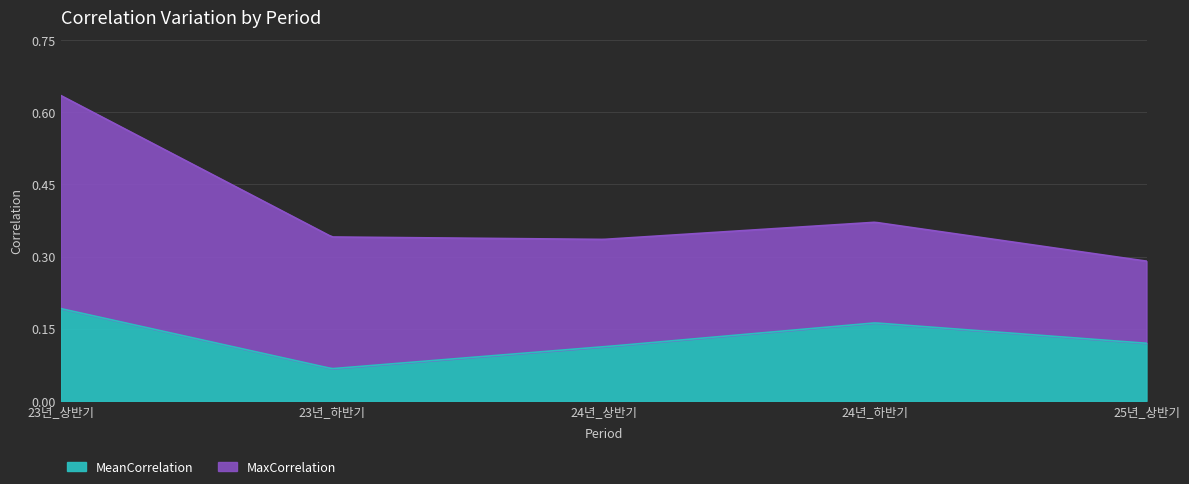

True or false: MeanCorrelation has more than 1 points higher than both neighbors.

False